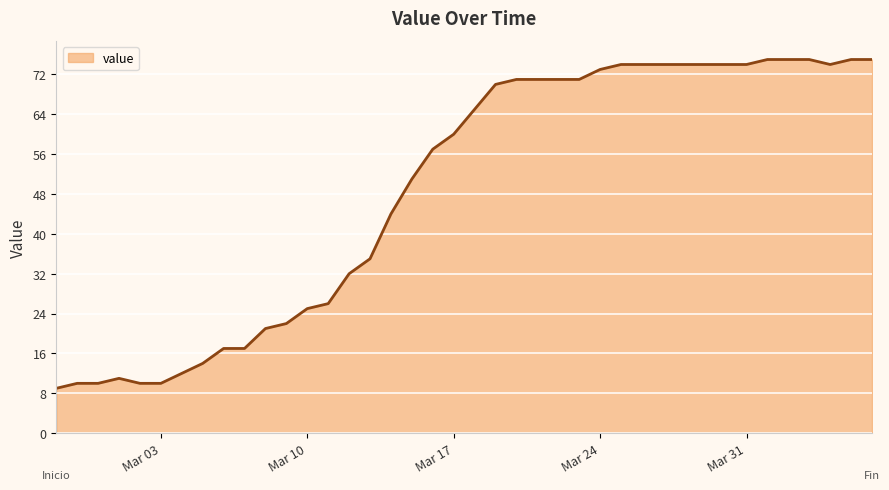

What is the greatest value displayed?

75